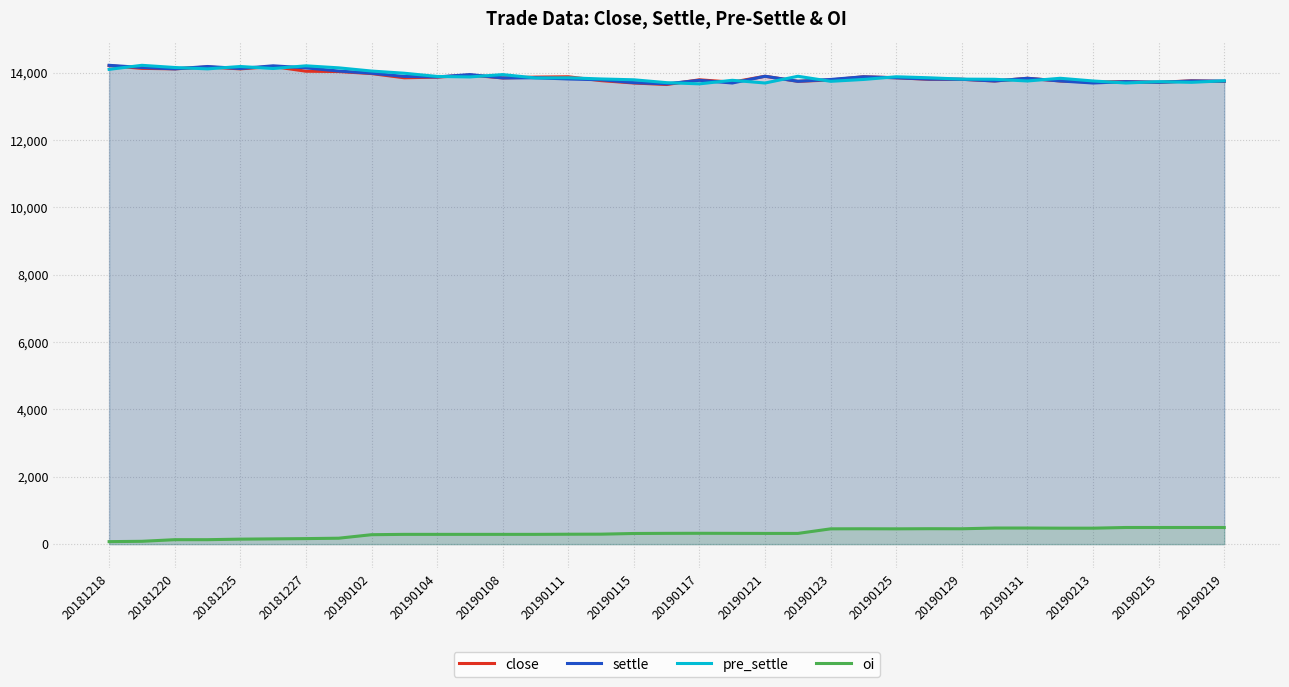

True or false: oi and settle intersect in this chart.

False